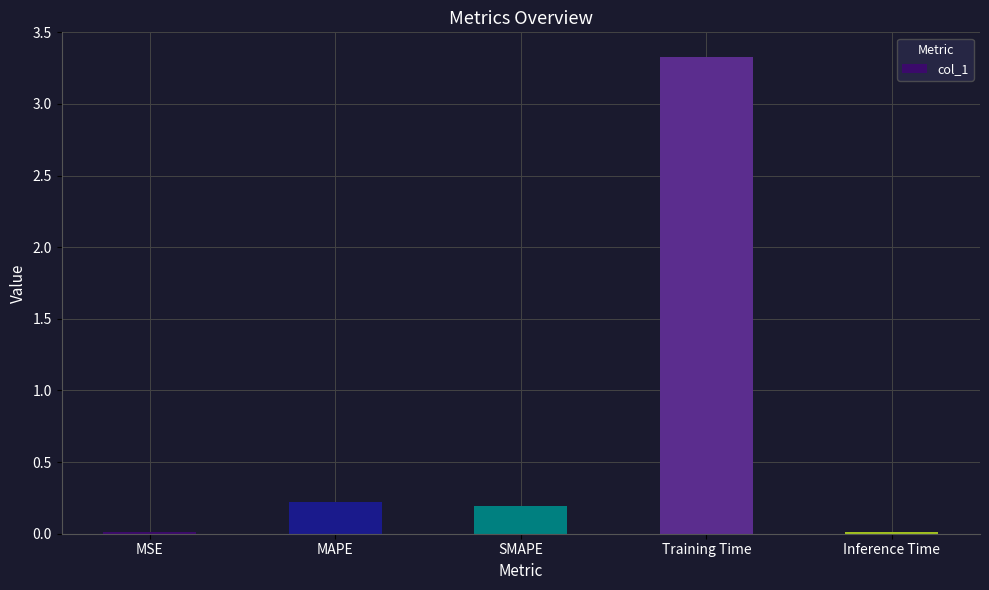

Between Inference Time and MAPE, which is larger?

MAPE